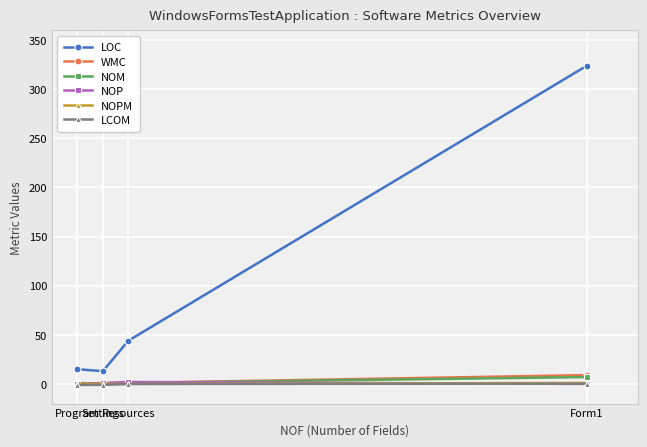

Which series has the widest spread of values?

LOC